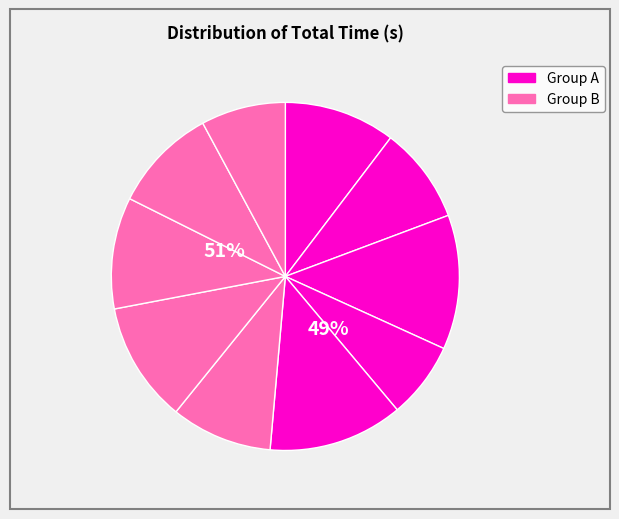

How many slices are in this pie chart?

10